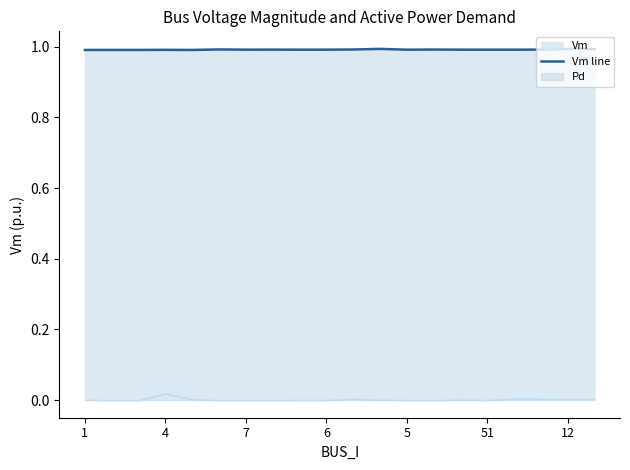

What is the sum of all values?

19.8